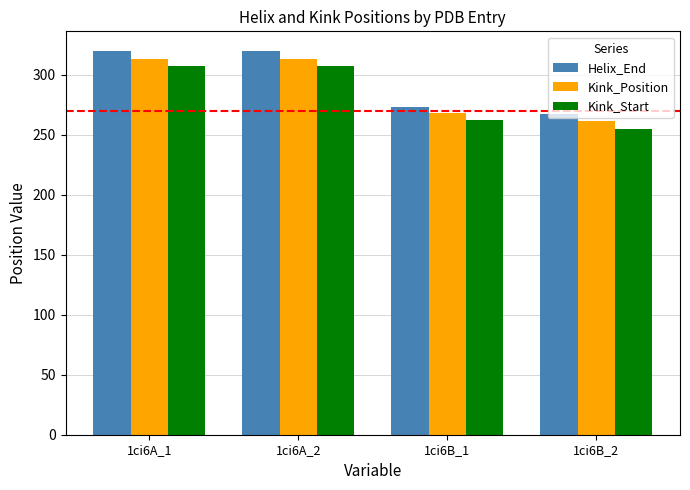

Count the number of data series in this chart.

3